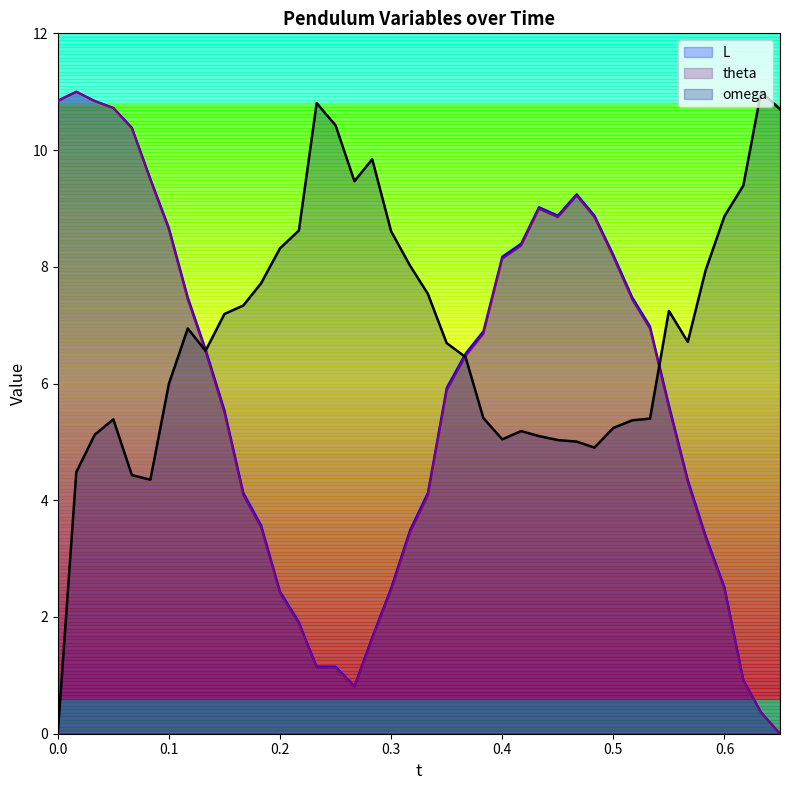

What is the spread (max minus min) of values at 0.5?

3.0